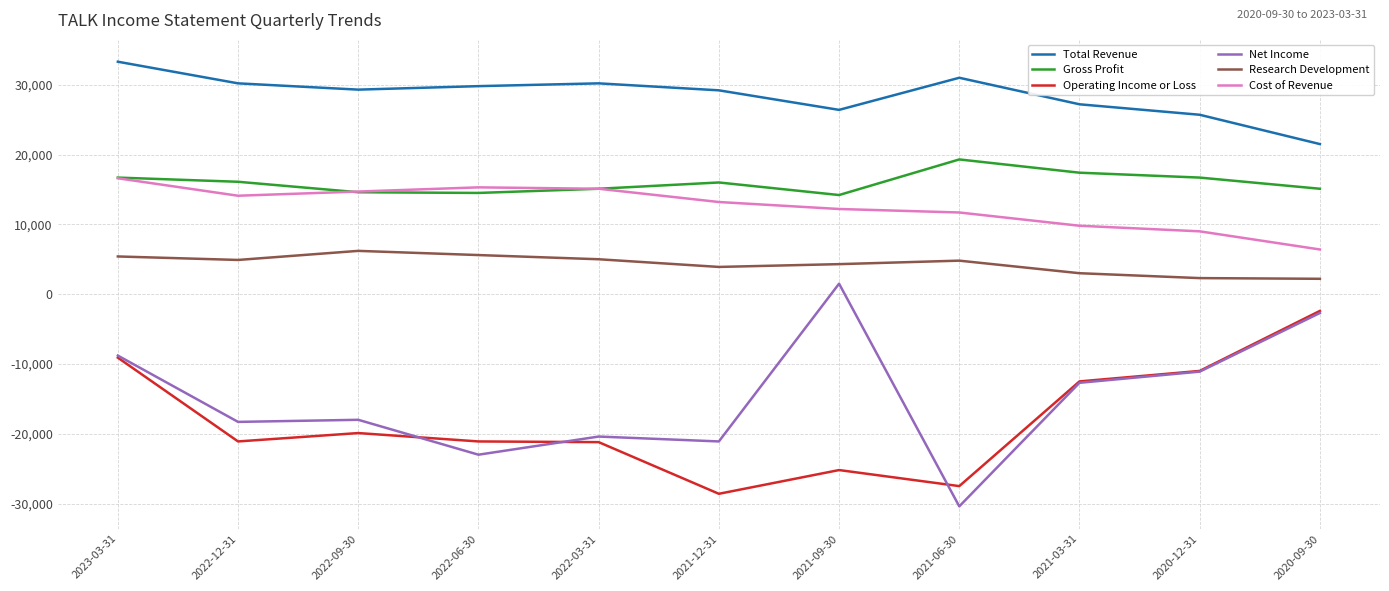

What position from the left is 2022-12-31?

2